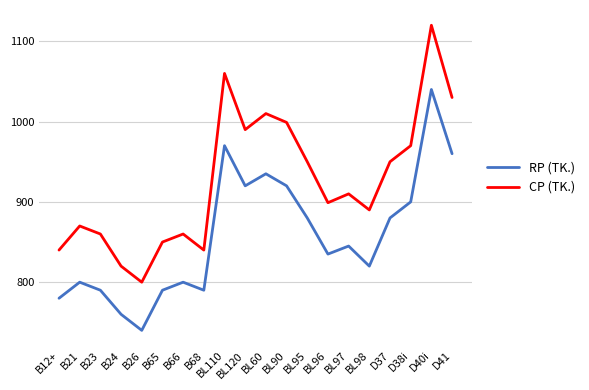

Which series has the widest spread of values?

CP (TK.)